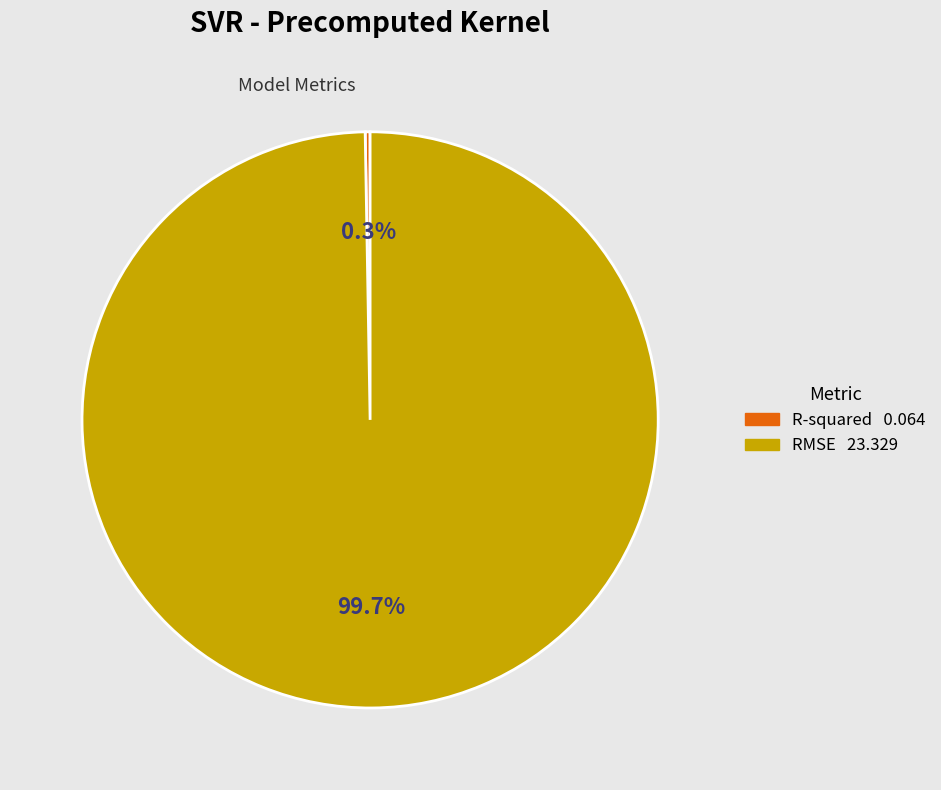

Which category has the biggest portion of the pie?

RMSE